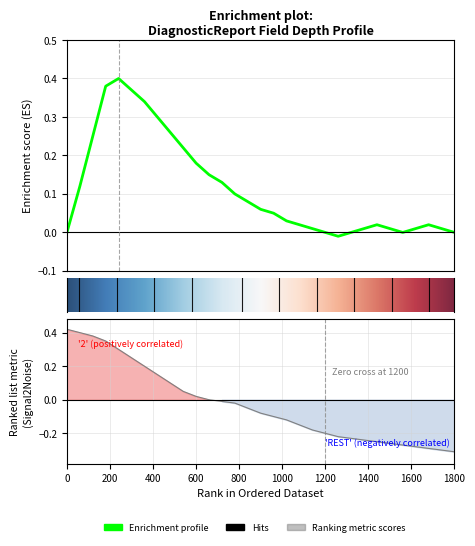

Does the chart display data point markers on the line(s)?

No